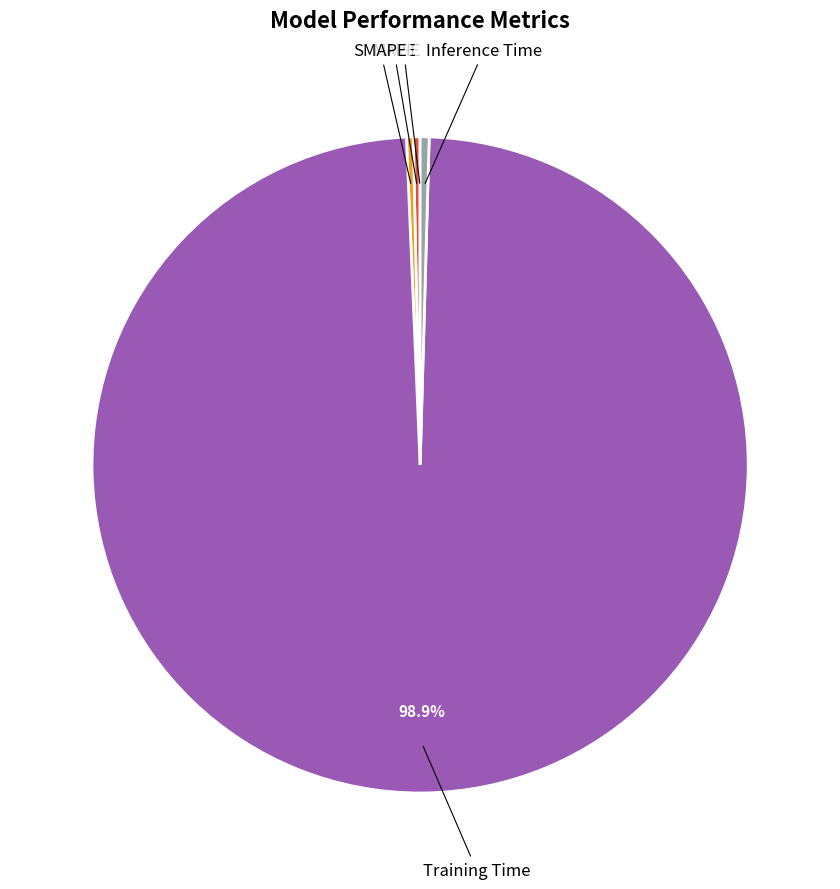

Is there a majority slice in this chart?

Yes